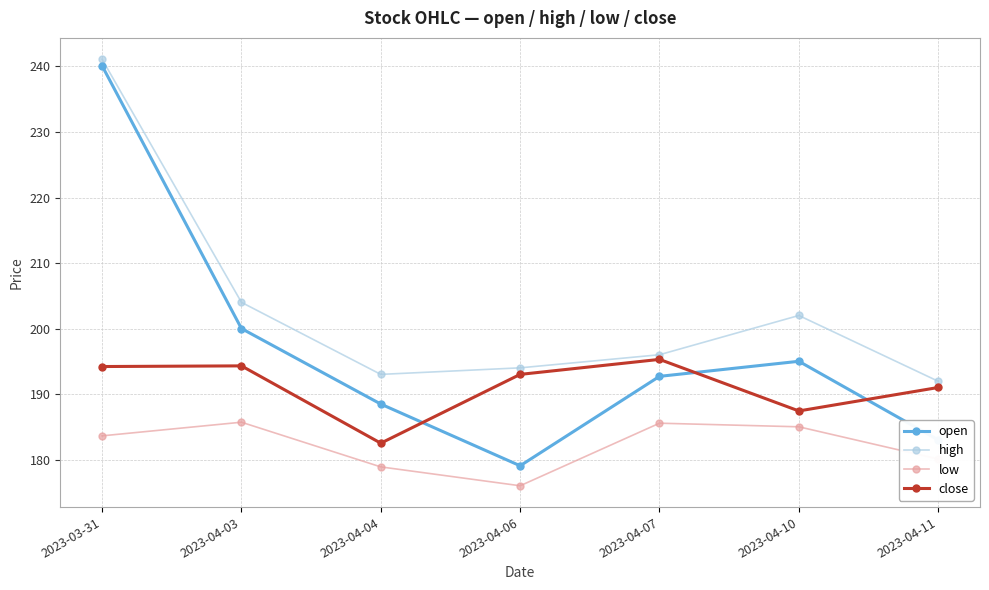

Which series changed the most between 2023-03-31 and 2023-04-03?

open